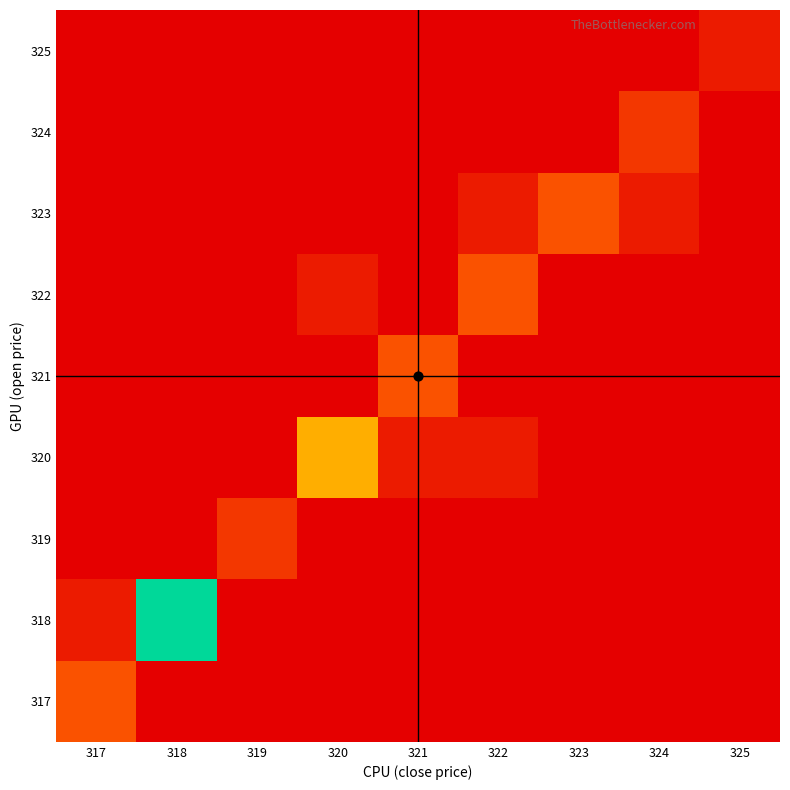

Which category has the lowest value across all series?

318